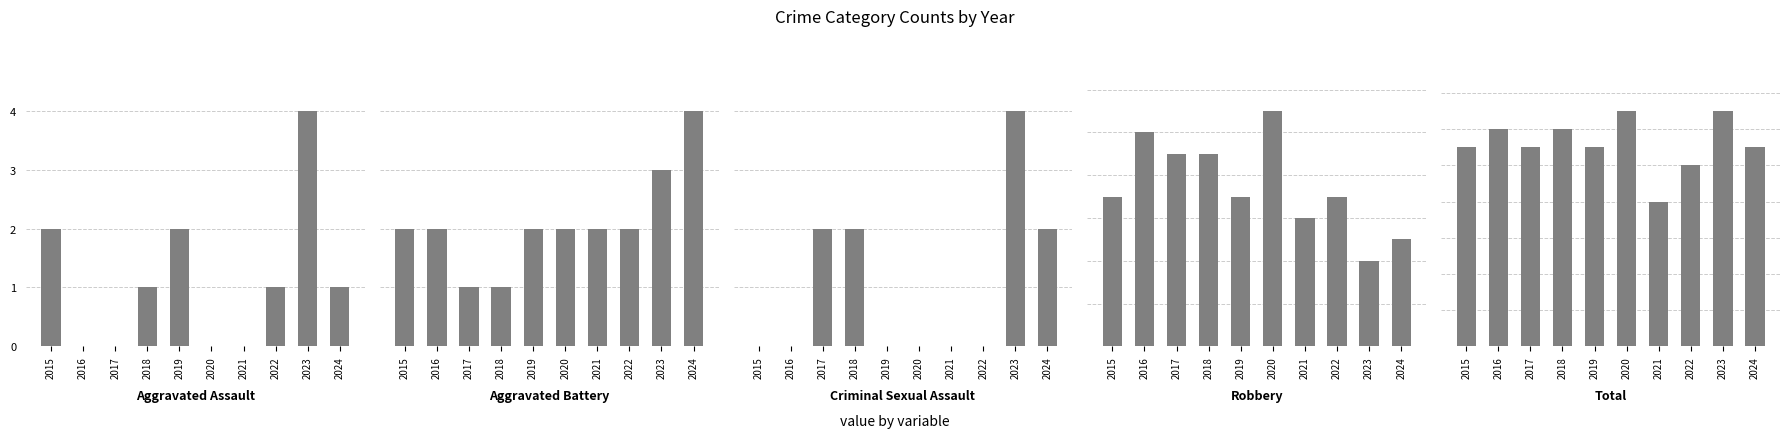

Reading left to right, extract all data points from this chart.

Aggravated Assault: 2	0	0	1	2	0	0	1	4	1
Aggravated Battery: 2	2	1	1	2	2	2	2	3	4
Criminal Sexual Assault: 0	0	1	1	0	0	0	0	2	1
Robbery: 7	10	9	9	7	11	6	7	4	5
Total: 11	12	11	12	11	13	8	10	13	11